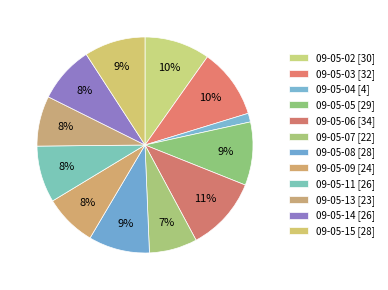

What is the smallest slice in the pie chart?

09-05-04